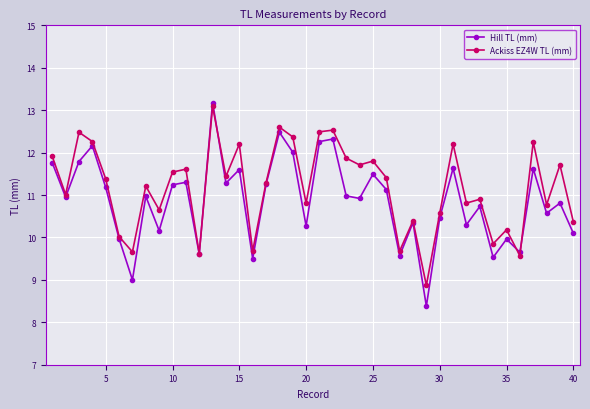

In Hill TL (mm), how many points are higher than both neighbors (excluding endpoints)?

14